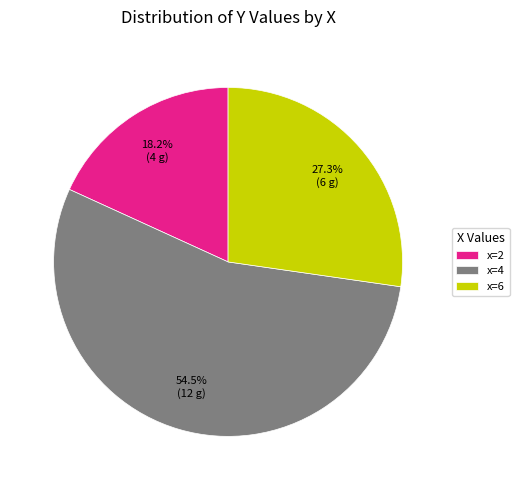

What is the majority slice?

x=4